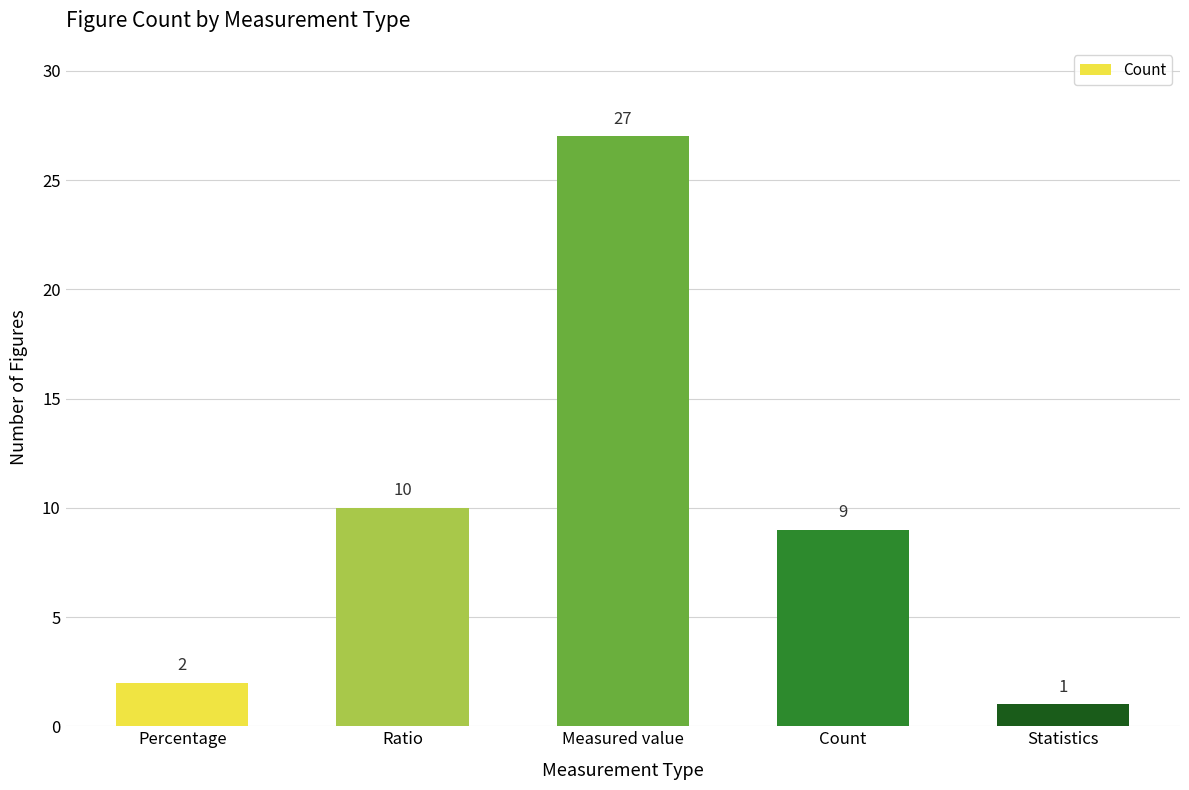

Is it true that the value at Count is 6?

False